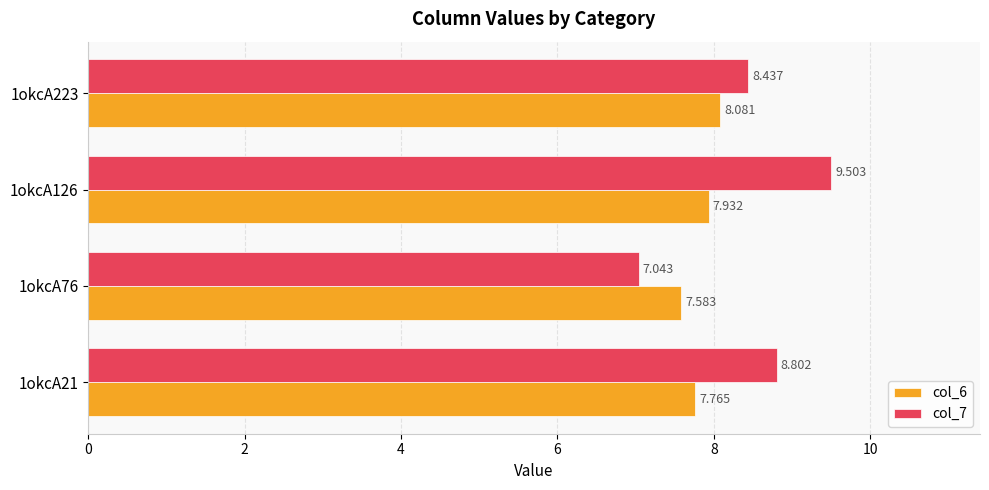

Which category has the lowest value across all series?

1okcA76